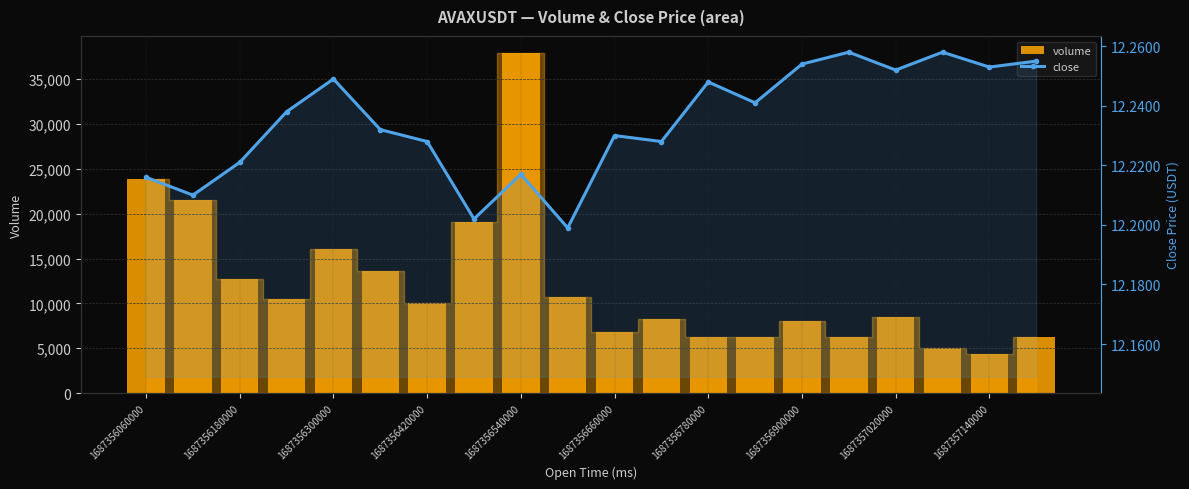

Rank the series by their average value, from highest to lowest.

volume, close